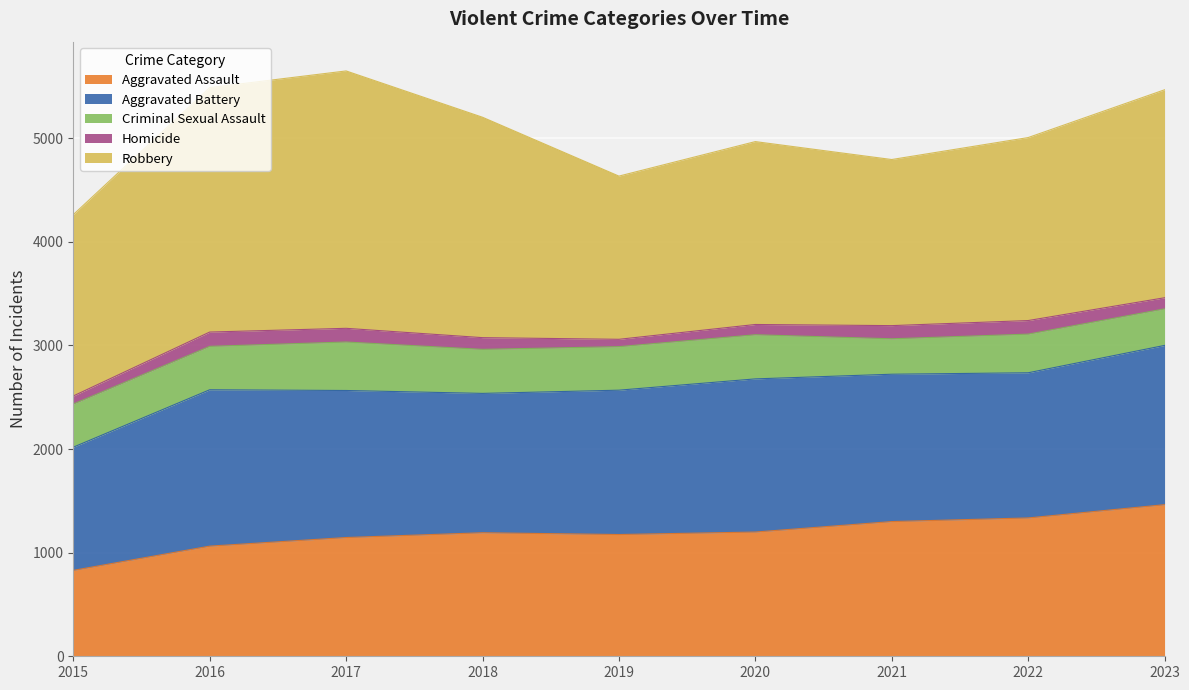

What is the average value of the Aggravated Battery series?

1410